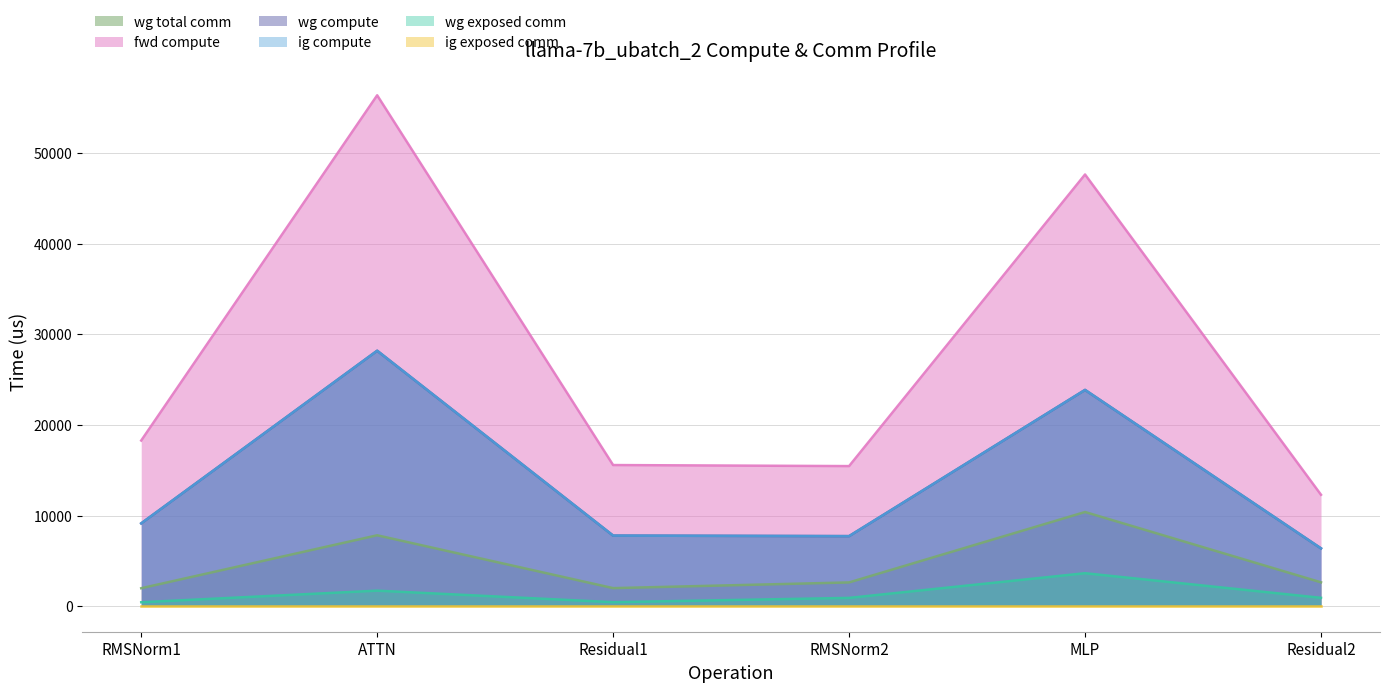

Where does the fwd compute series first go above 9136?

RMSNorm1